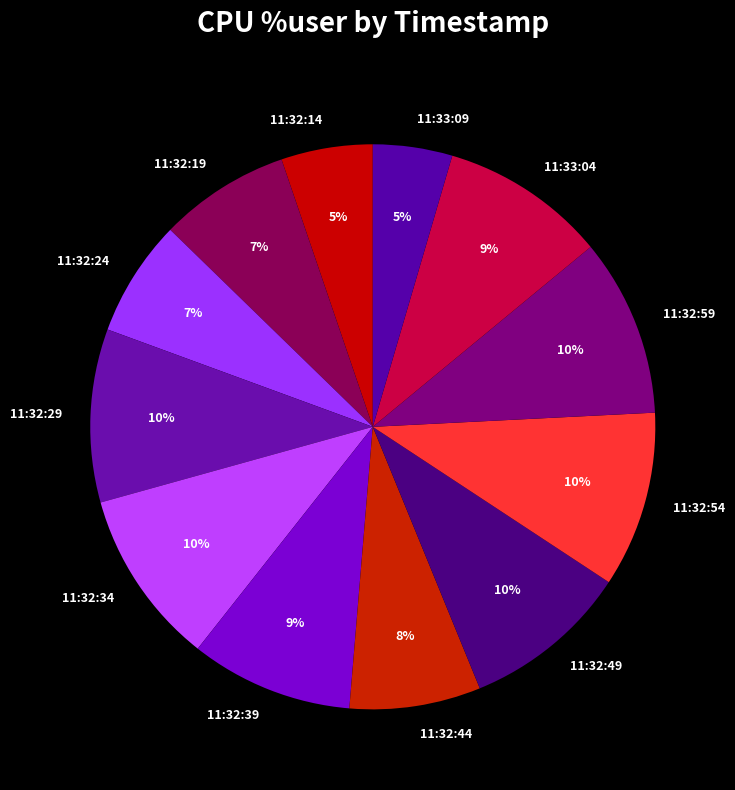

To the nearest percent, what percentage of the pie is 11:32:34?

10%